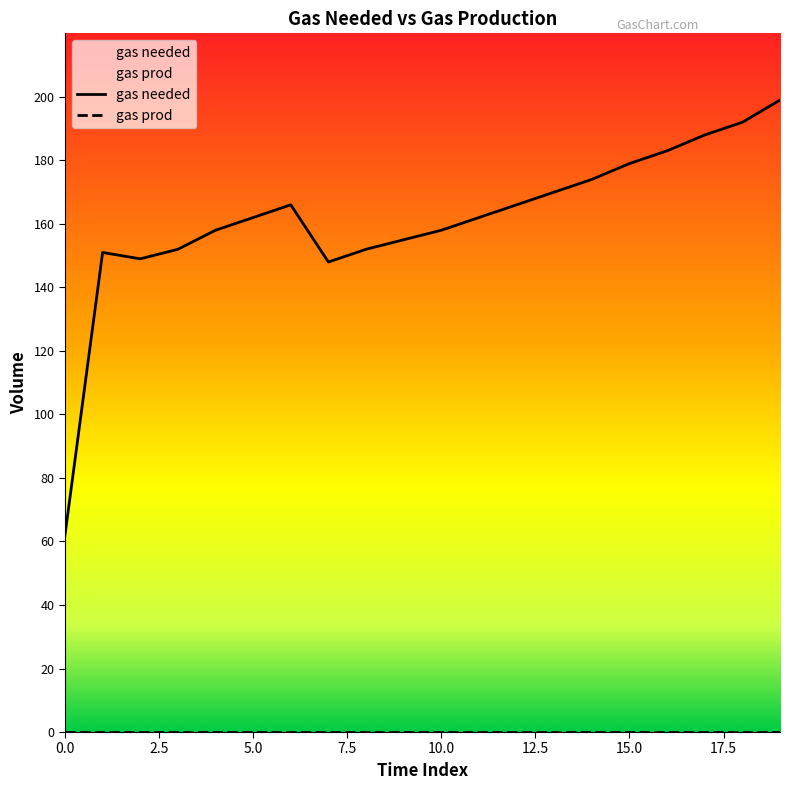

What is the sum of all values?

3226